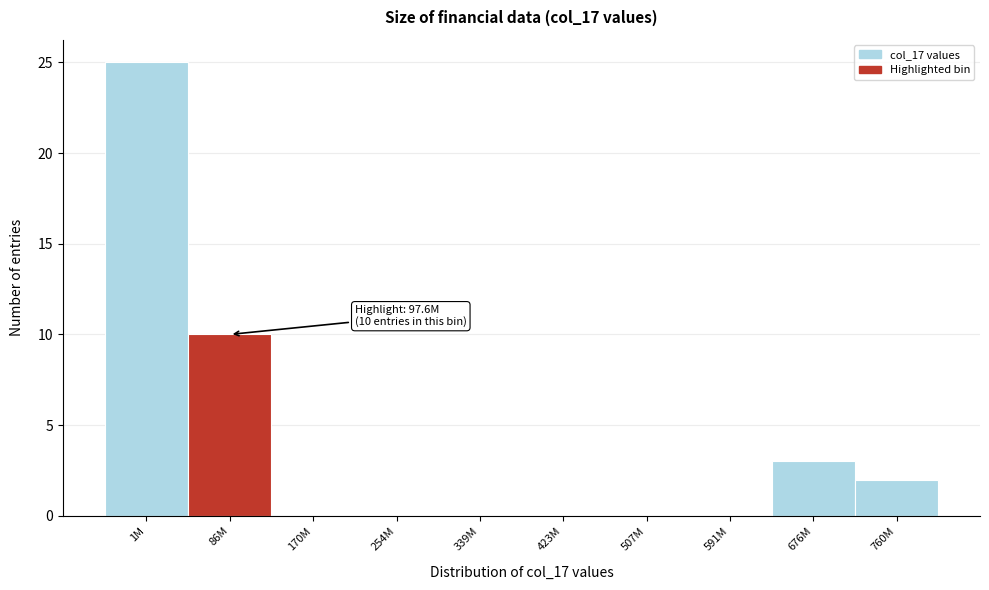

Reading right to left, transcribe all the data shown in this chart.

760M=2	676M=3	591M=0	507M=0	423M=0	339M=0	254M=0	170M=0	86M=10	1M=25